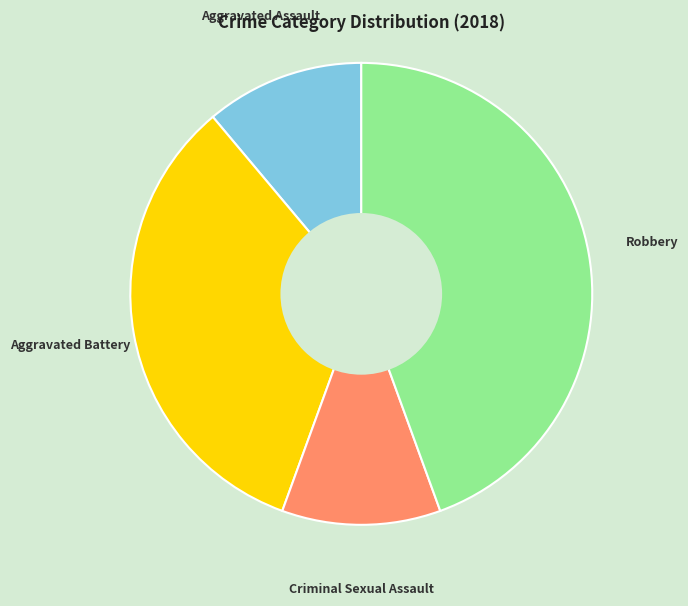

Approximately how many times larger is the value at Robbery compared to Criminal Sexual Assault?

4.0